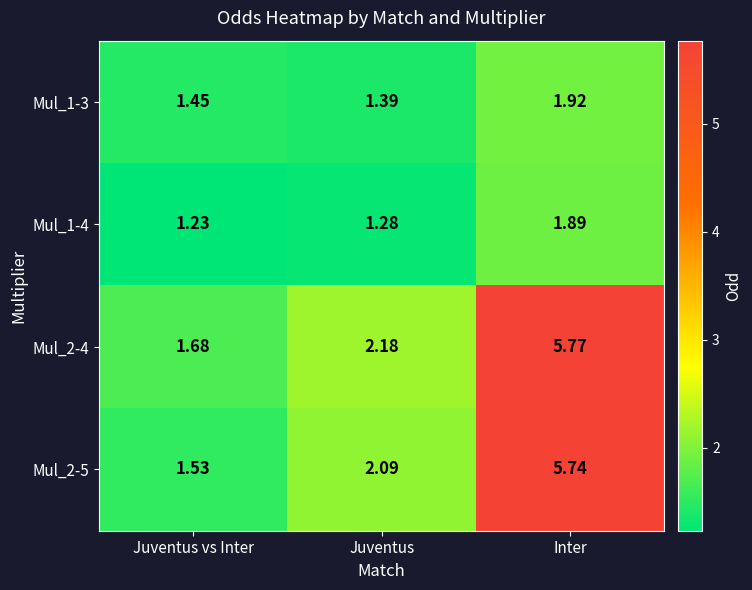

Which label corresponds to the largest value in the chart?

Inter